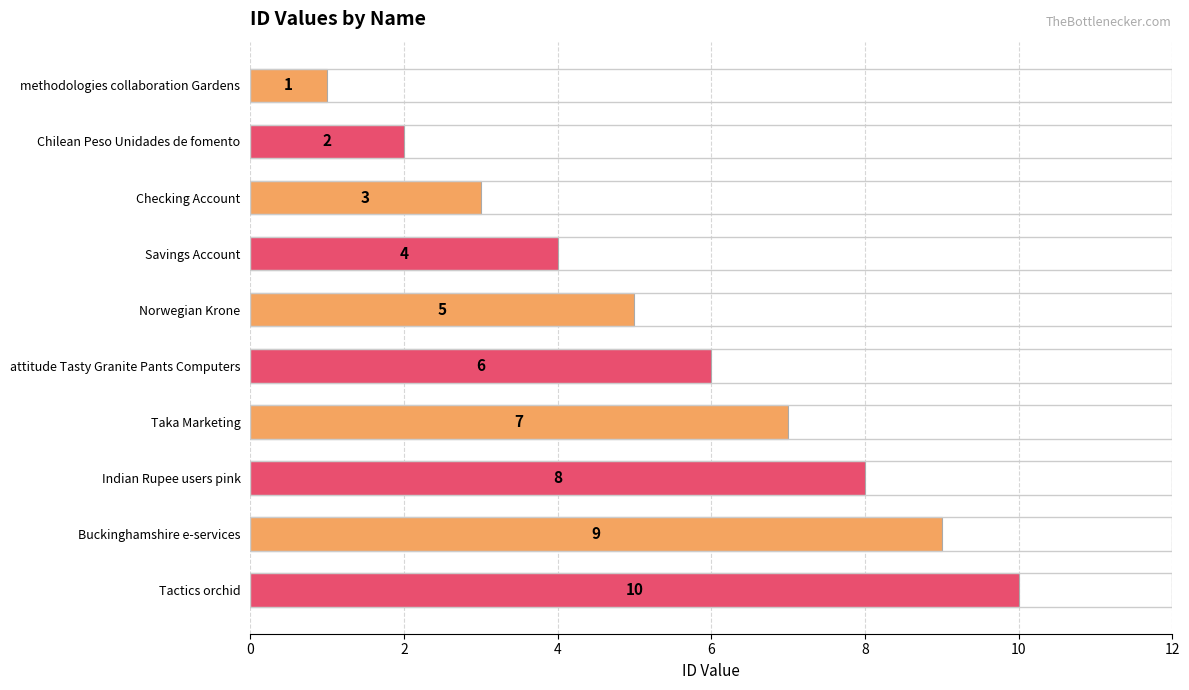

Rank the categories by value from highest to lowest.

Tactics orchid, Buckinghamshire e-services, Indian Rupee users pink, Taka Marketing, attitude Tasty Granite Pants Computers, Norwegian Krone, Savings Account, Checking Account, Chilean Peso Unidades de fomento, methodologies collaboration Gardens